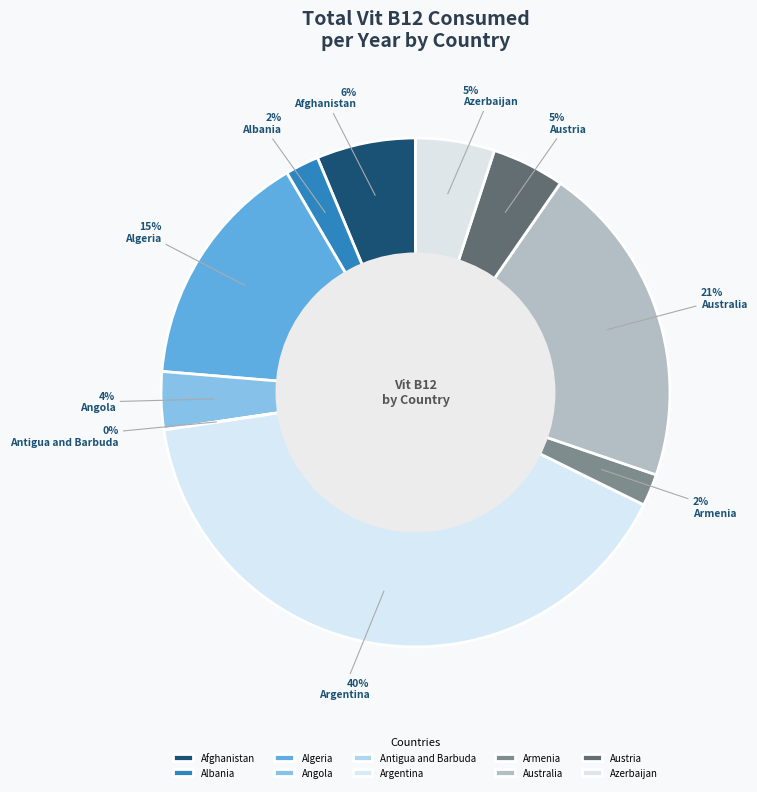

Count the number of slices in the pie.

10